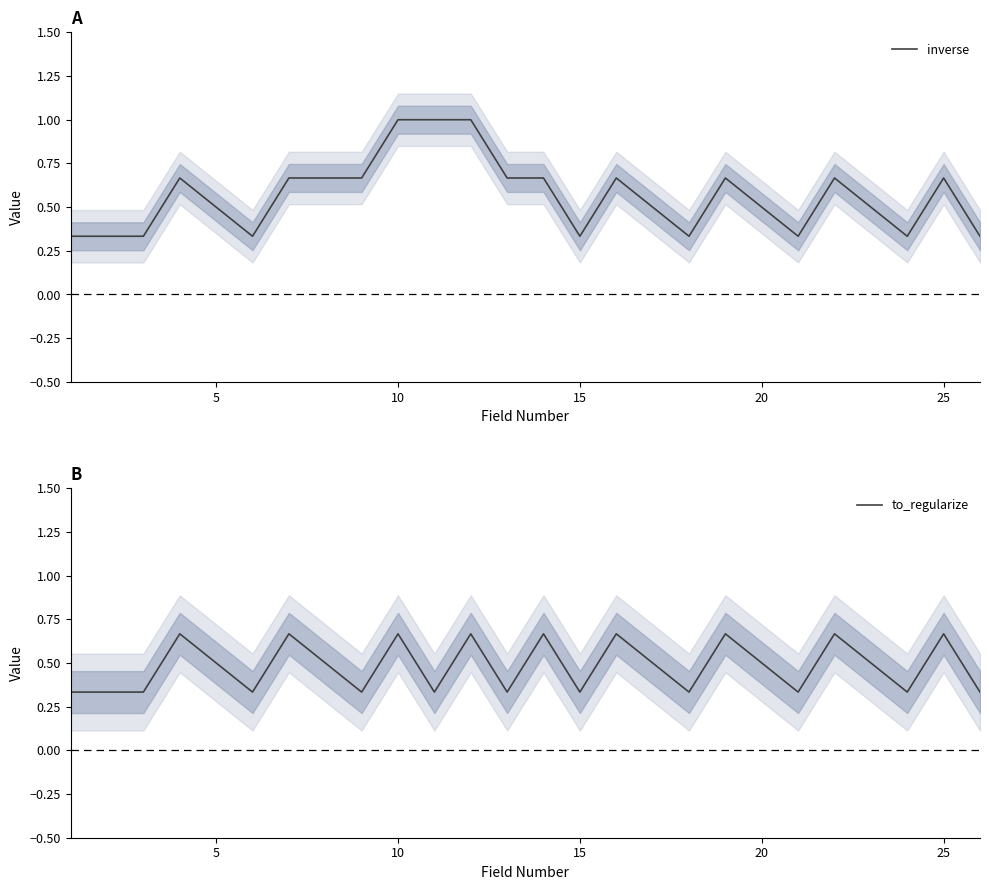

What is the maximum value for inverse?

1.0